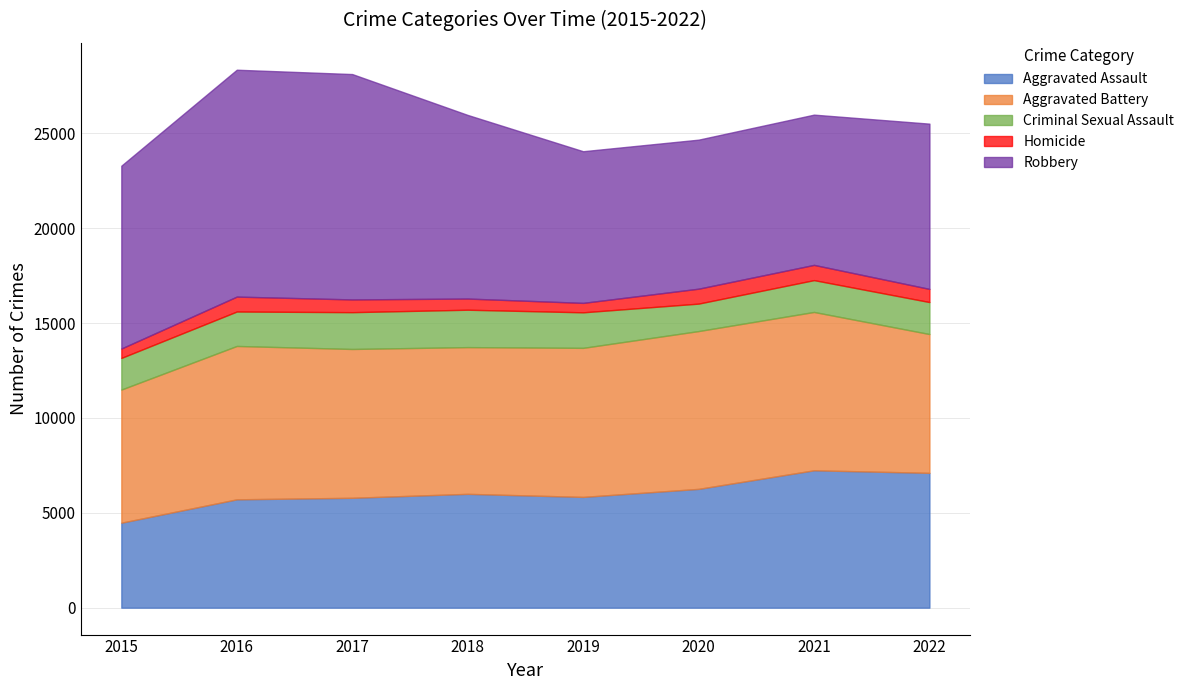

Count the number of categories in the chart.

8